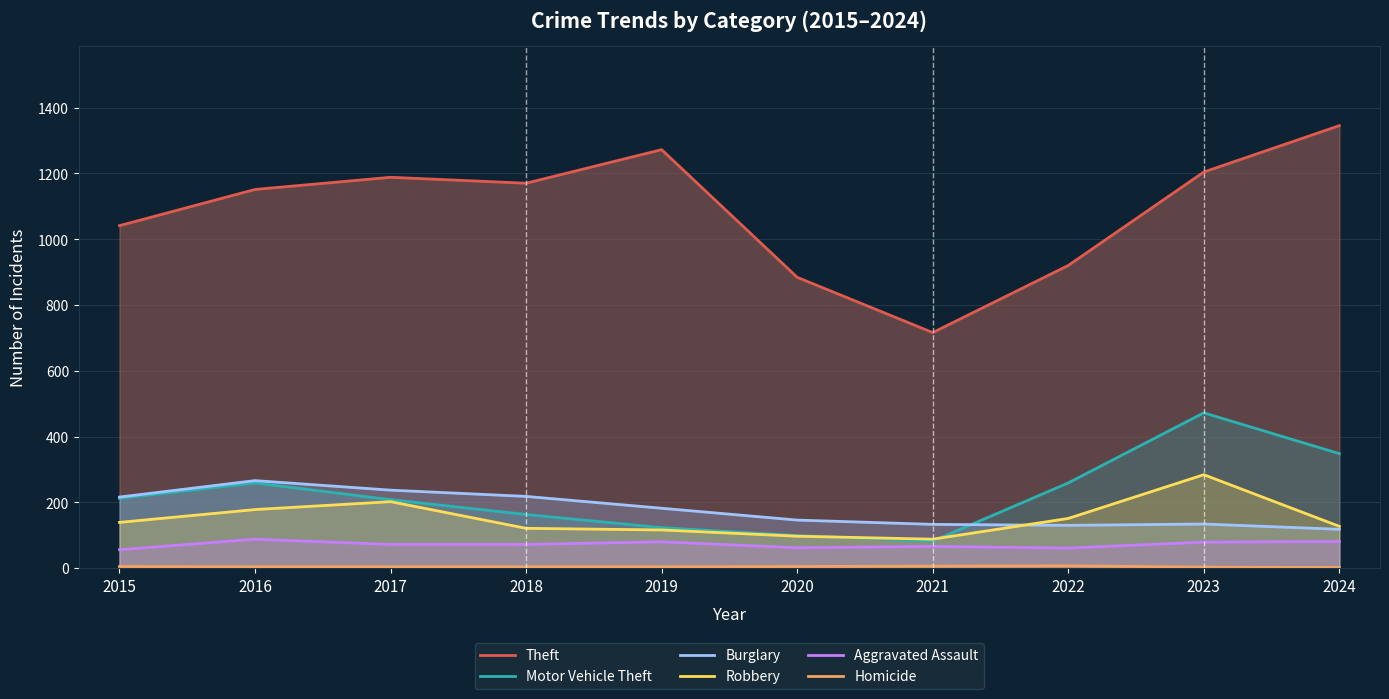

True or false: Motor Vehicle Theft and Theft intersect in this chart.

False